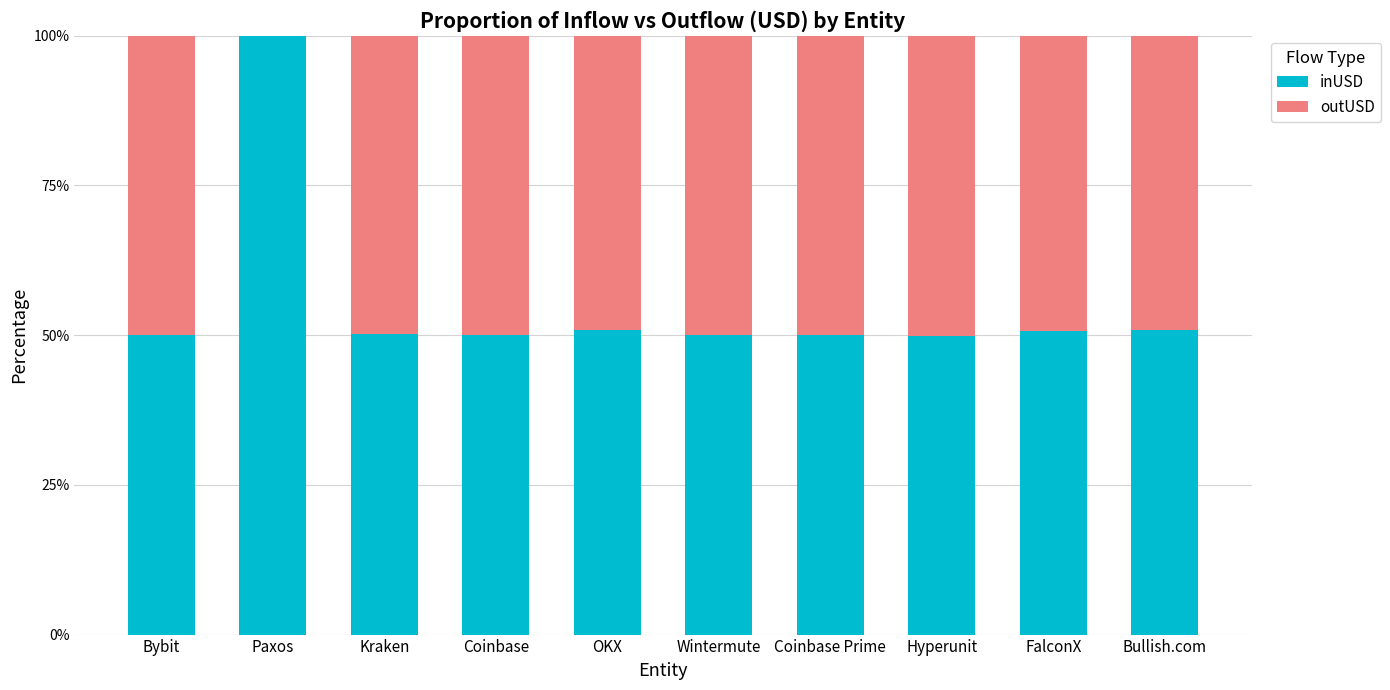

What are all the series names shown in the legend?

inUSD, outUSD